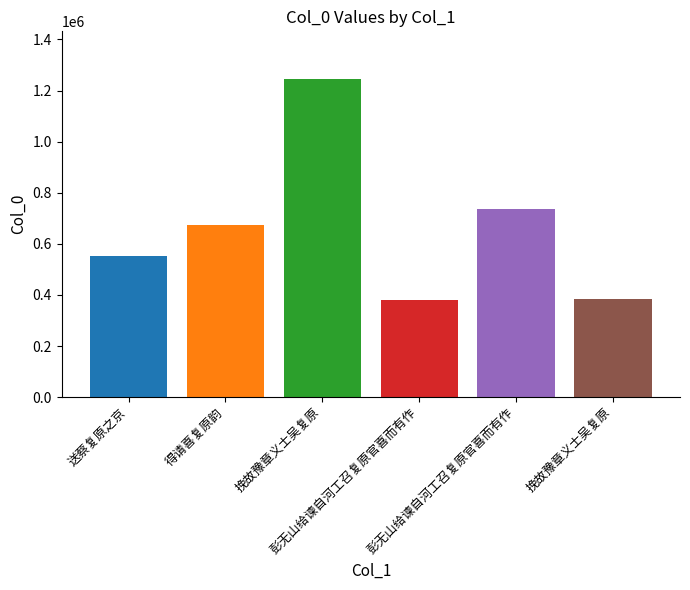

True or false: the data shows 380401 at 彭无山给谏自河工召复原官喜而有作.

True